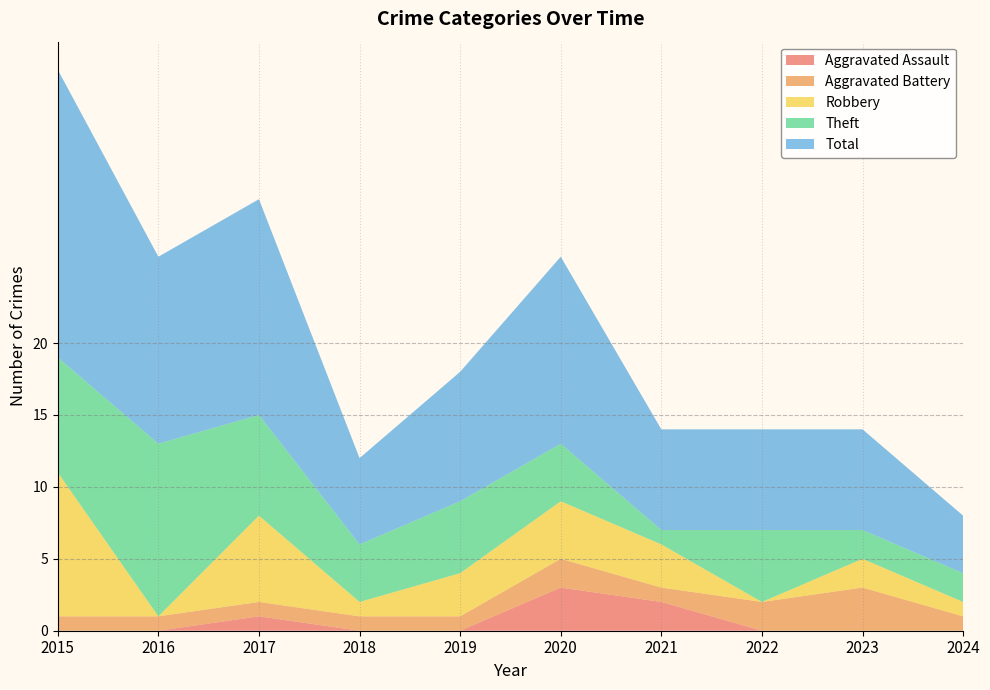

Reading left to right, list all the values displayed in this chart.

Aggravated Assault: 2015=0	2016=0	2017=1	2018=0	2019=0	2020=3	2021=2	2022=0	2023=0	2024=0
Aggravated Battery: 2015=1	2016=1	2017=1	2018=1	2019=1	2020=2	2021=1	2022=2	2023=3	2024=1
Robbery: 2015=10	2016=0	2017=6	2018=1	2019=3	2020=4	2021=3	2022=0	2023=2	2024=1
Theft: 2015=8	2016=12	2017=7	2018=4	2019=5	2020=4	2021=1	2022=5	2023=2	2024=2
Total: 2015=20	2016=13	2017=15	2018=6	2019=9	2020=13	2021=7	2022=7	2023=7	2024=4